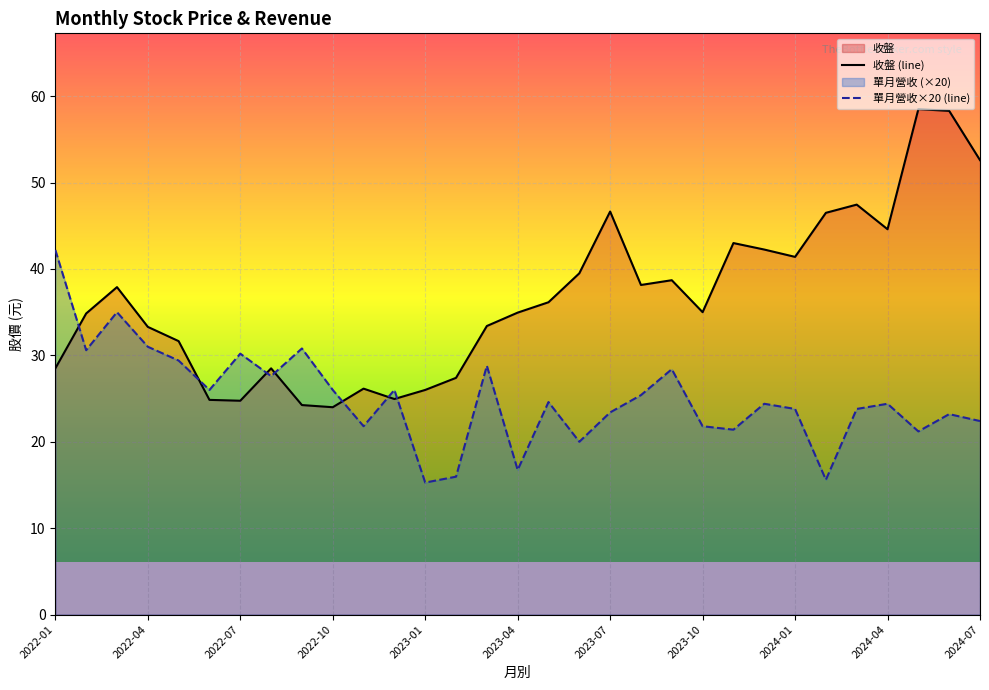

Which series has the largest range (max minus min)?

收盤 (line)